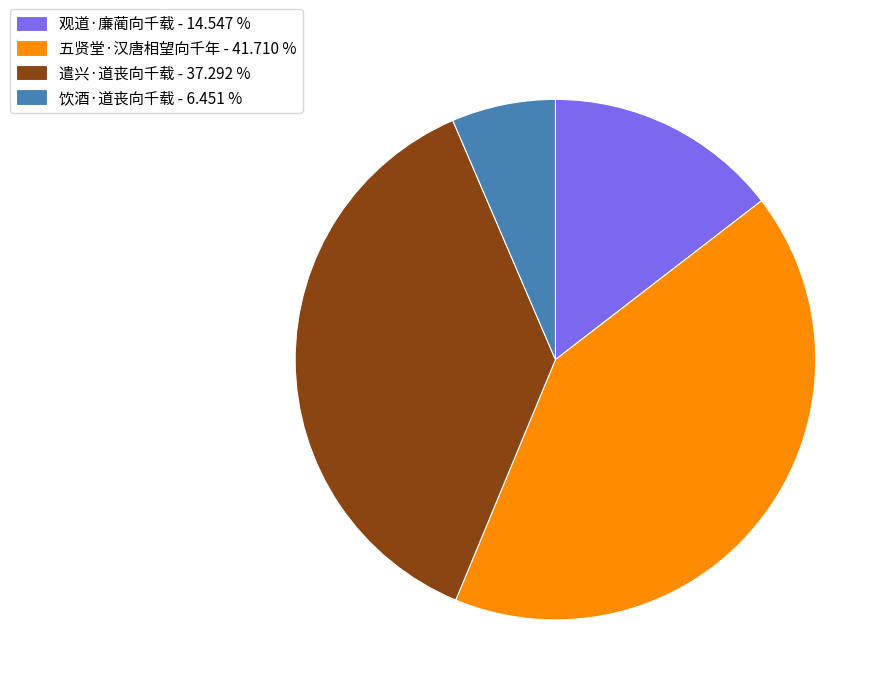

The 遣兴·道丧向千载 slice represents 31% of the pie. True or false?

False